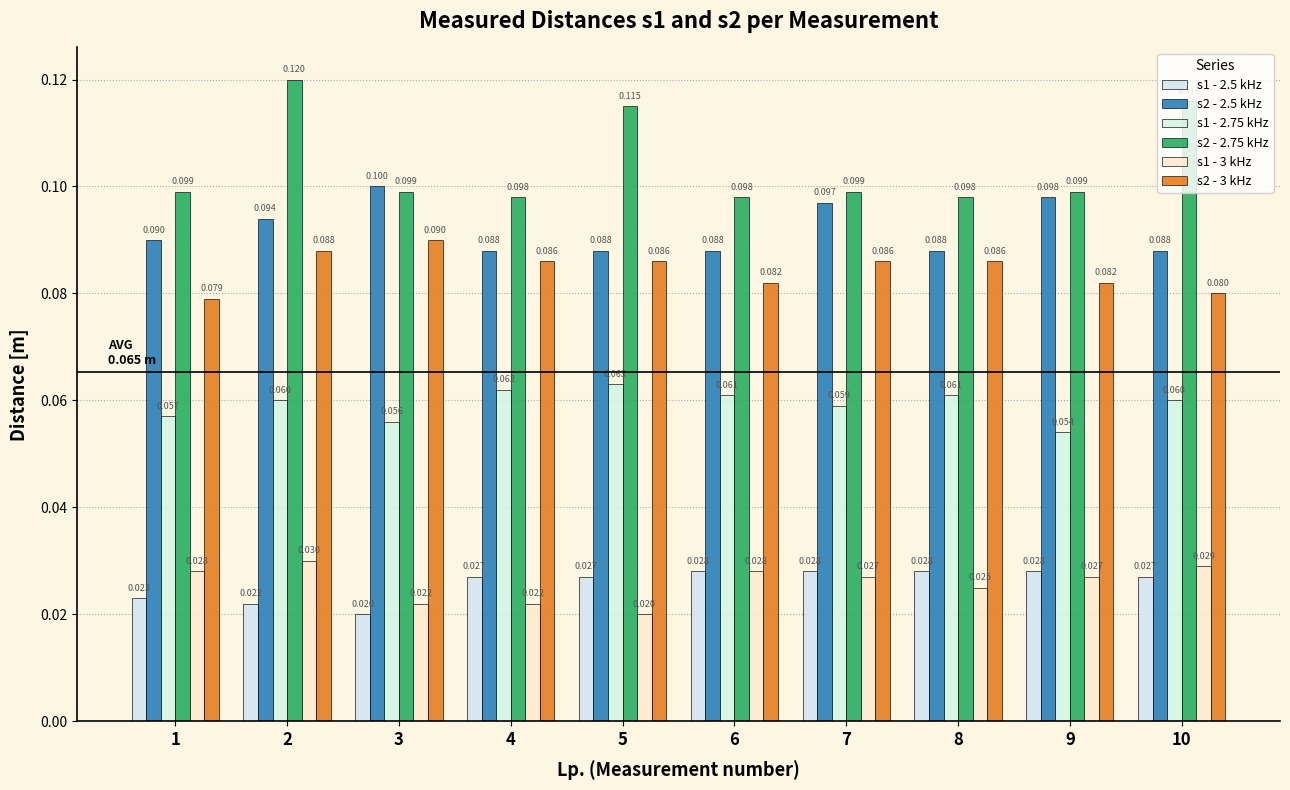

How many series are shown in this chart?

6